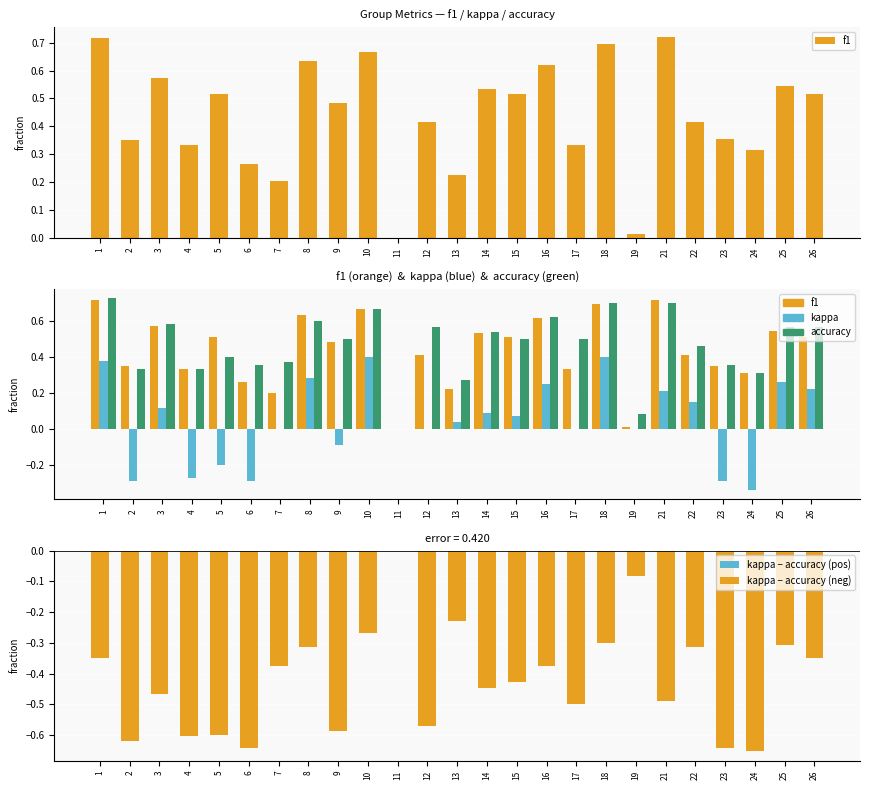

What is the greatest value displayed?

0.7